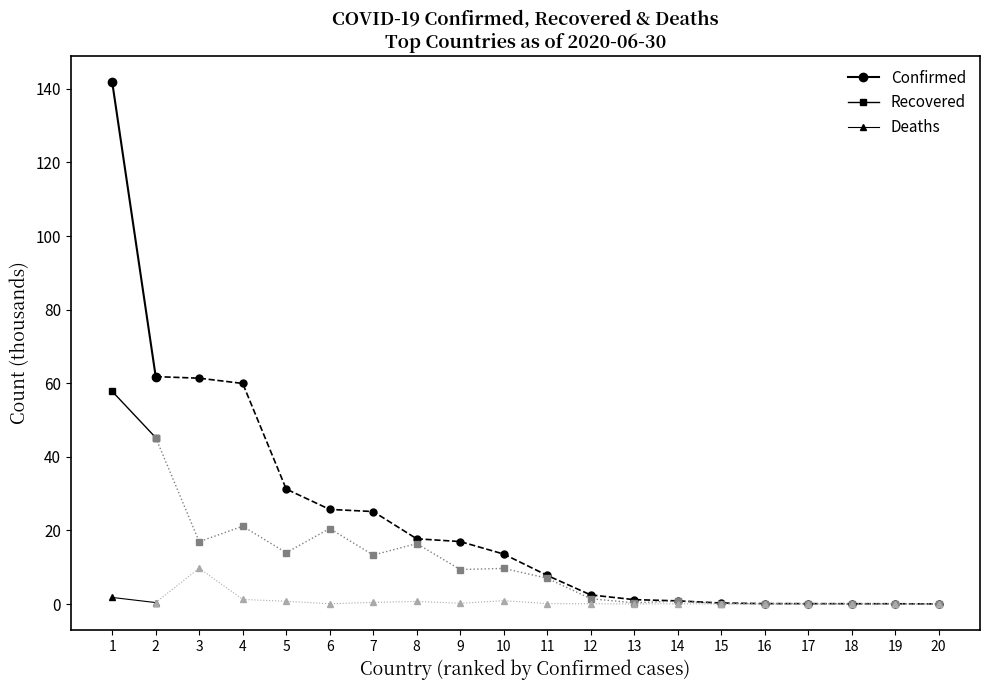

How many lines are shown in the chart?

3